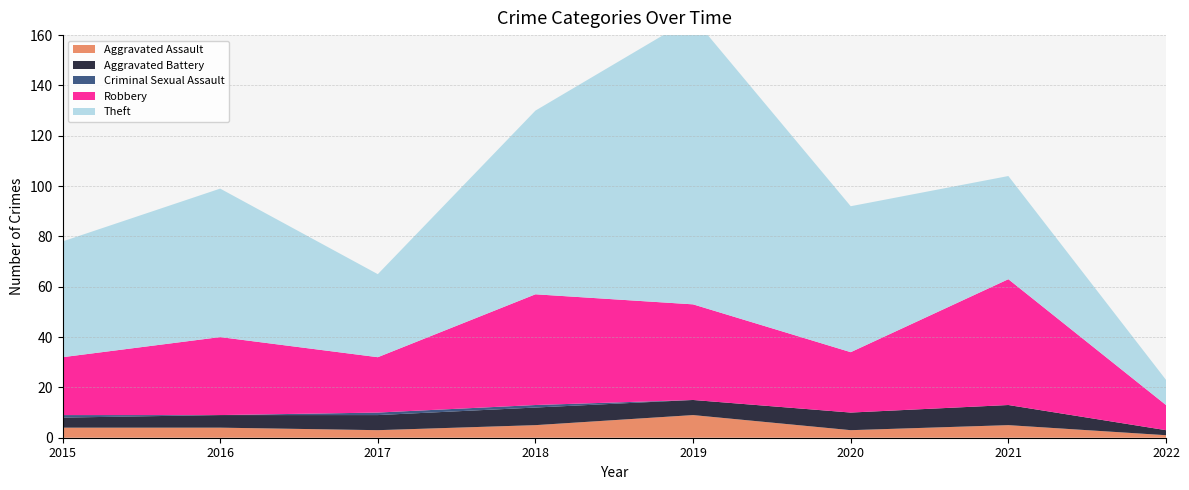

Reading left to right, transcribe all the data shown in this chart.

Aggravated Assault: 2015=4	2016=4	2017=3	2018=5	2019=9	2020=3	2021=5	2022=1
Aggravated Battery: 2015=4	2016=5	2017=6	2018=7	2019=6	2020=7	2021=8	2022=2
Criminal Sexual Assault: 2015=1	2016=0	2017=1	2018=1	2019=0	2020=0	2021=0	2022=0
Robbery: 2015=23	2016=31	2017=22	2018=44	2019=38	2020=24	2021=50	2022=10
Theft: 2015=46	2016=59	2017=33	2018=73	2019=114	2020=58	2021=41	2022=10